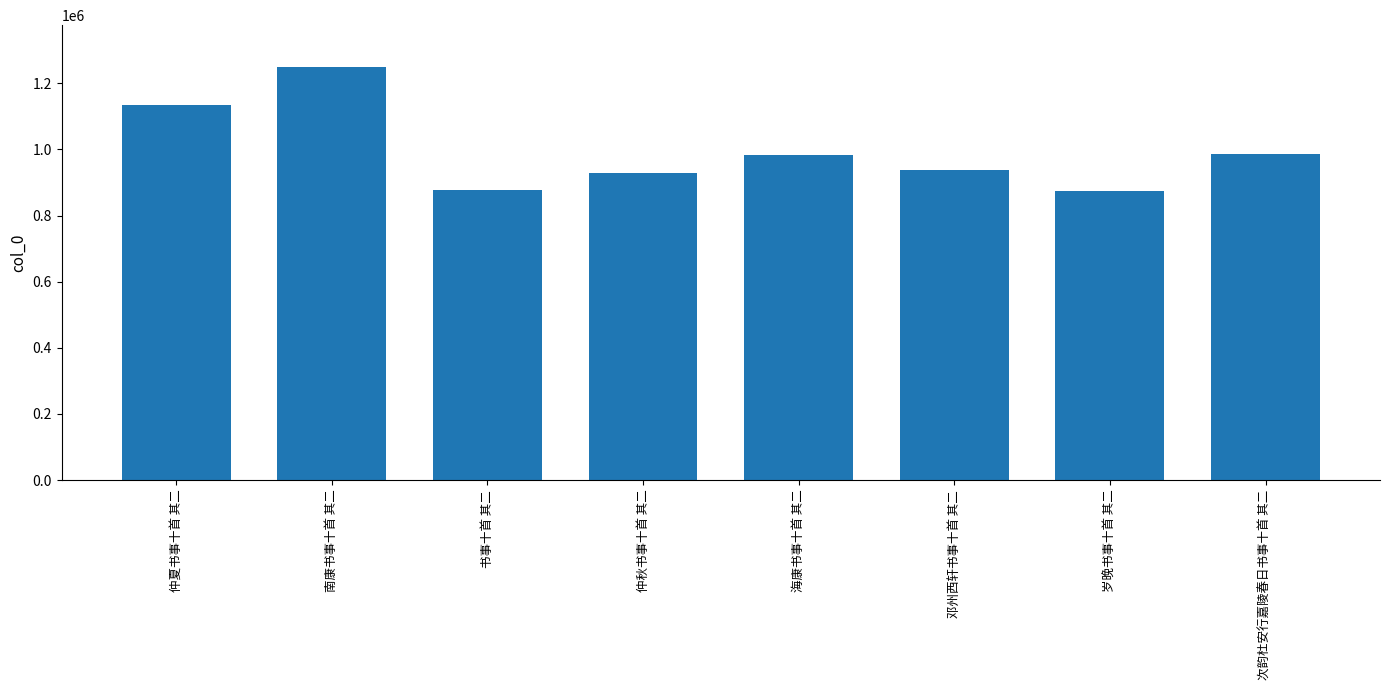

Approximately how many times larger is the value at 仲秋书事十首 其二 compared to 邓州西轩书事十首 其二?

1.0